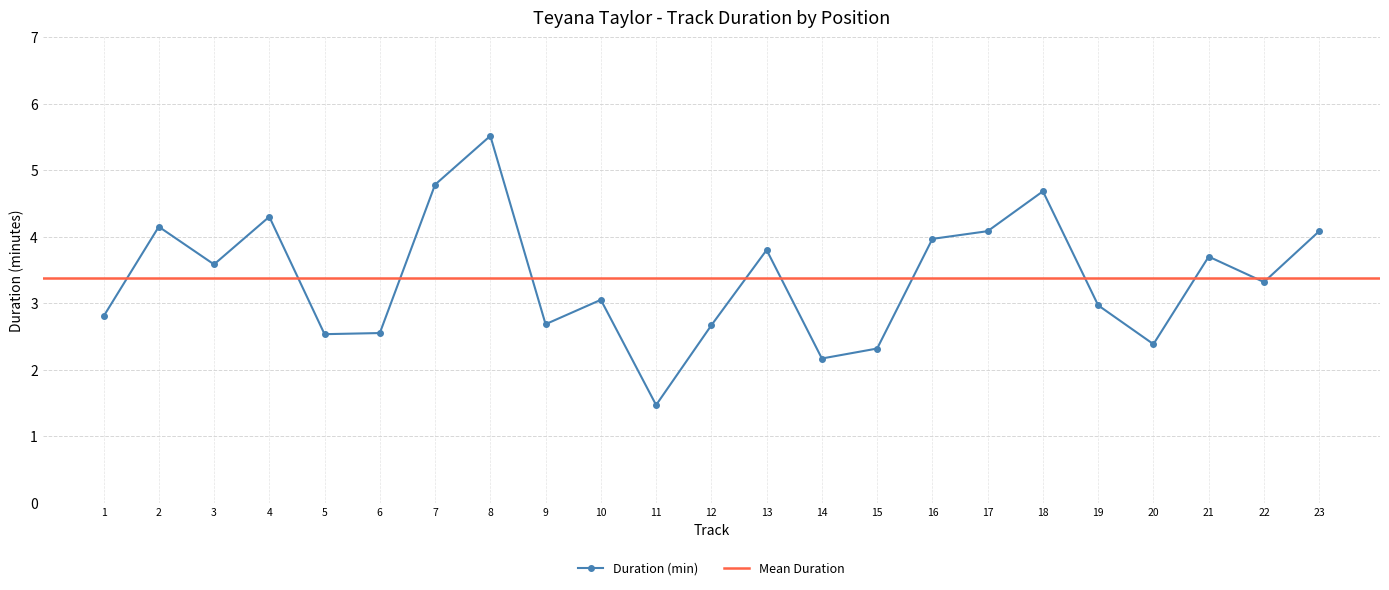

What is the maximum value for Duration (min)?

5.5